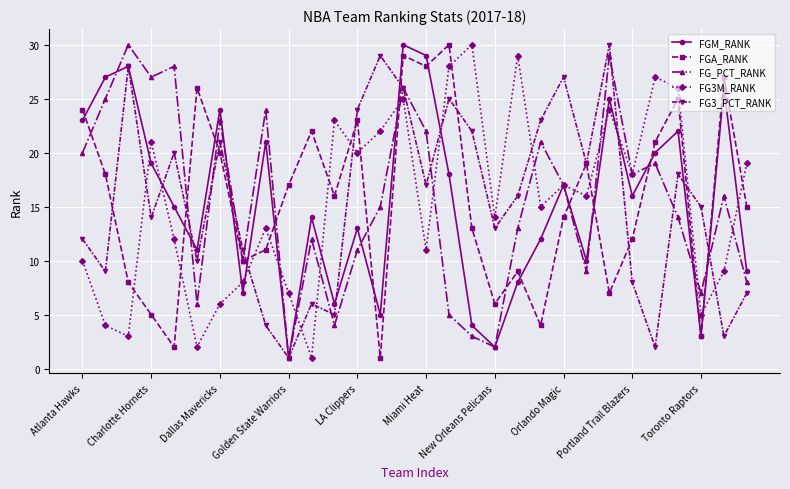

In FGM_RANK, how many points are higher than both neighbors (excluding endpoints)?

10